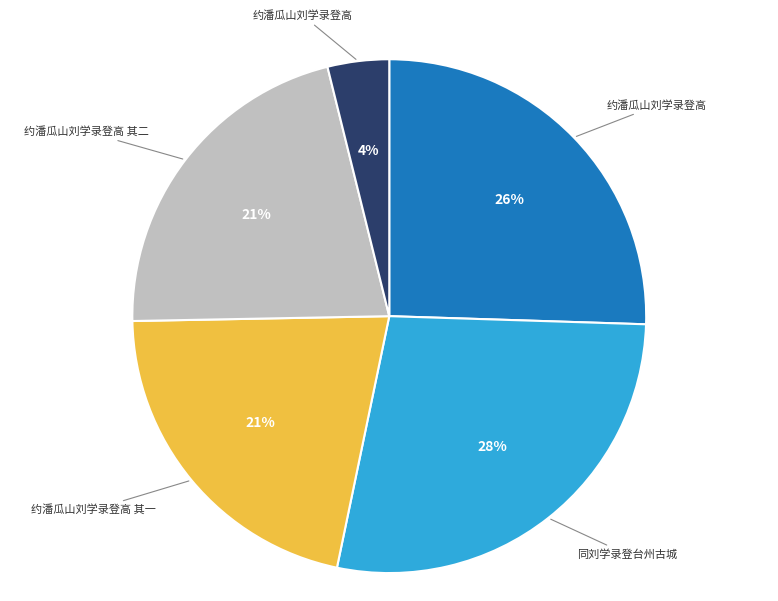

To the nearest percent, what is the difference between the largest and smallest slice percentages?

24%